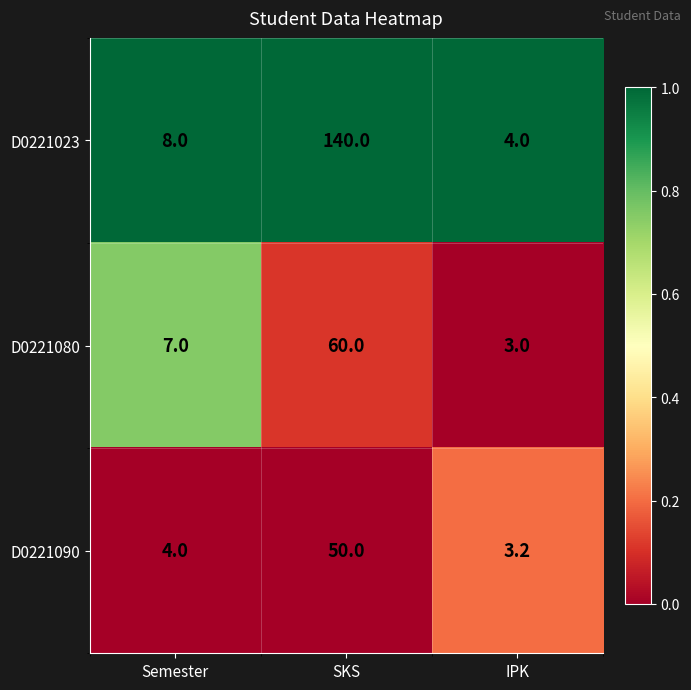

Where is D0221080 nearest to the value 31?

Semester